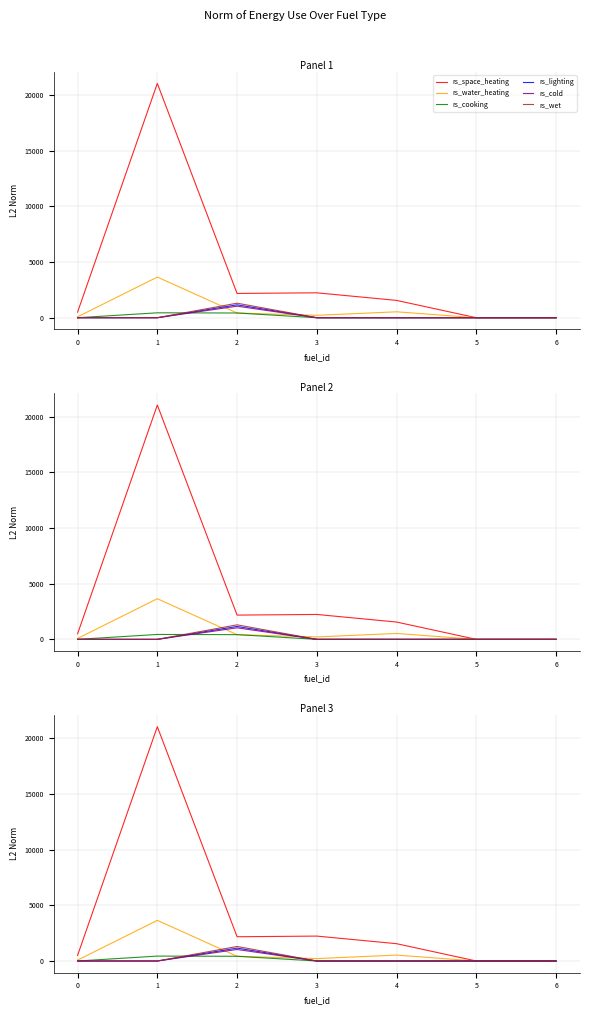

Reading left to right, list all the values displayed in this chart.

rs_space_heating: 502	21051	2180	2238	1556	0	0
rs_water_heating: 82	3651	423	218	532	0	0
rs_cooking: 0	441	424	0	0	0	0
rs_lighting: 0	0	1159	0	0	0	0
rs_cold: 0	0	1037	0	0	0	0
rs_wet: 0	0	1306	0	0	0	0